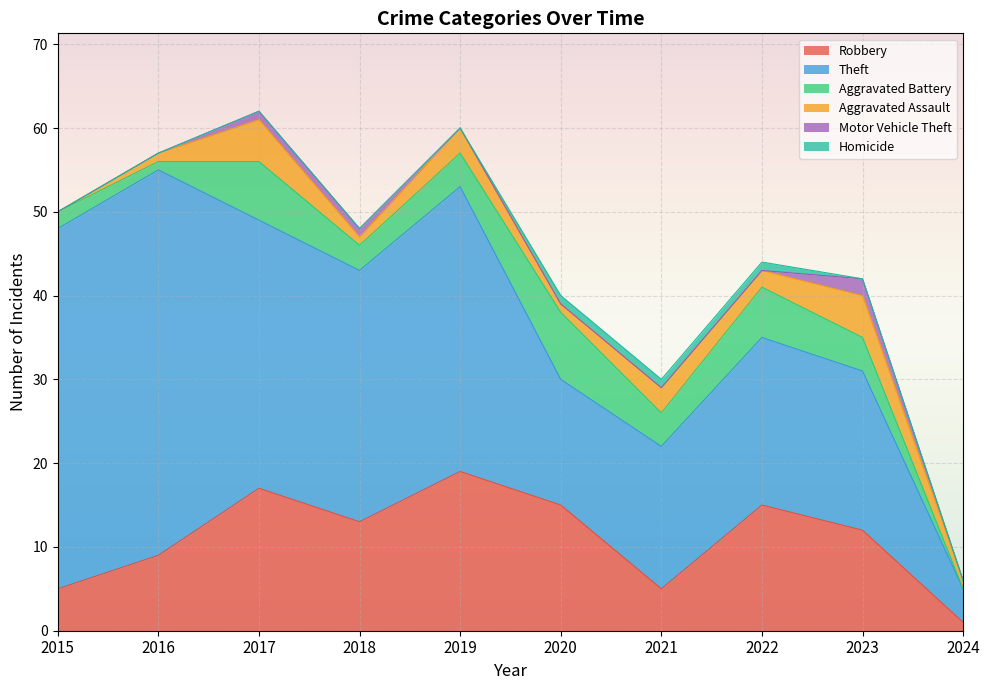

What value does the Aggravated Assault series have at 2020?

1